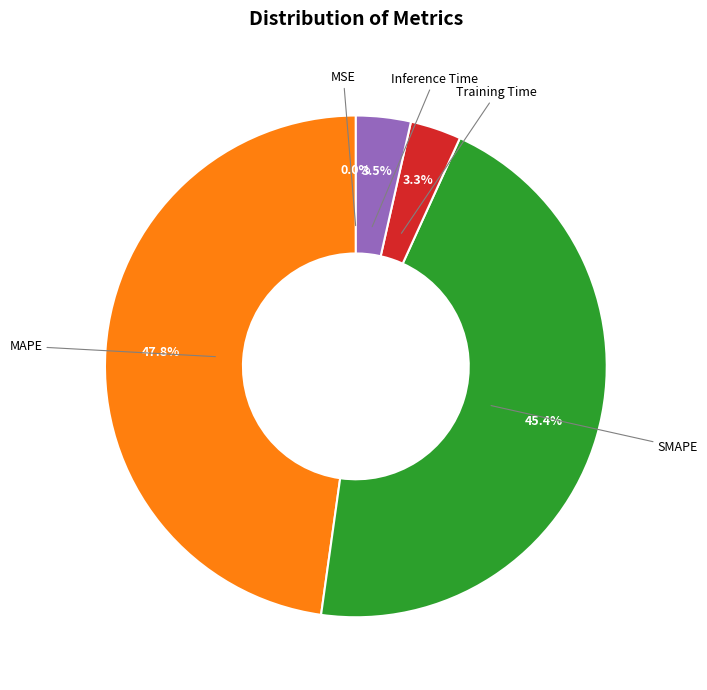

Is SMAPE the majority of the pie?

No